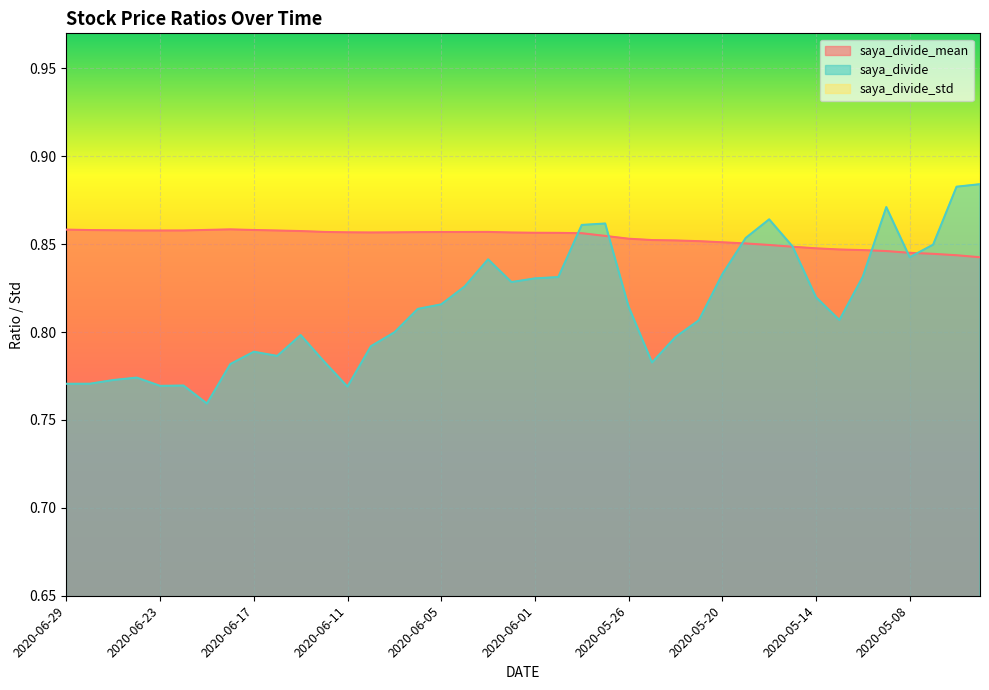

What position from the right is 2020-06-25?

38